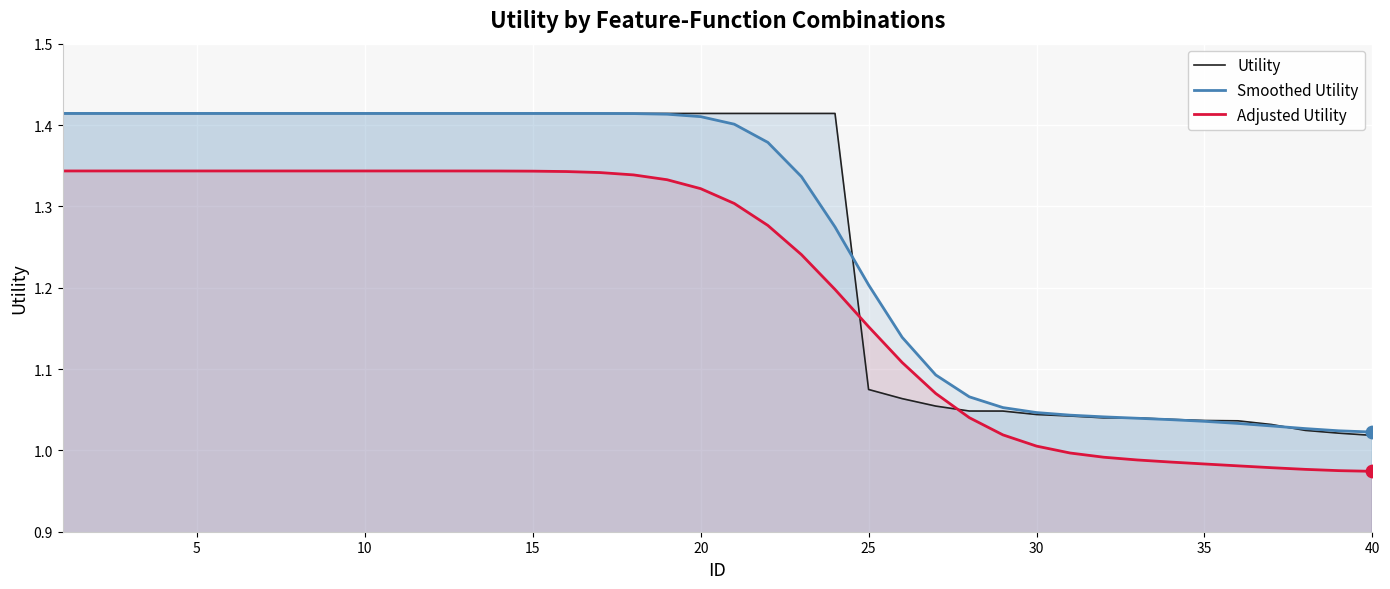

The value of Adjusted Utility at 10 is 1.8. True or false?

False